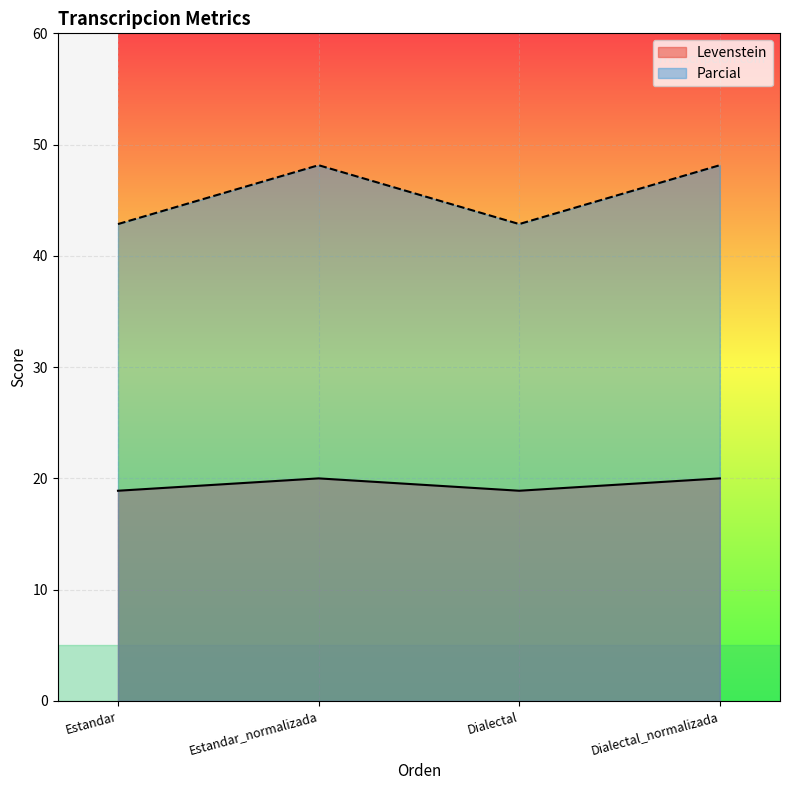

How many lines are shown in the chart?

2